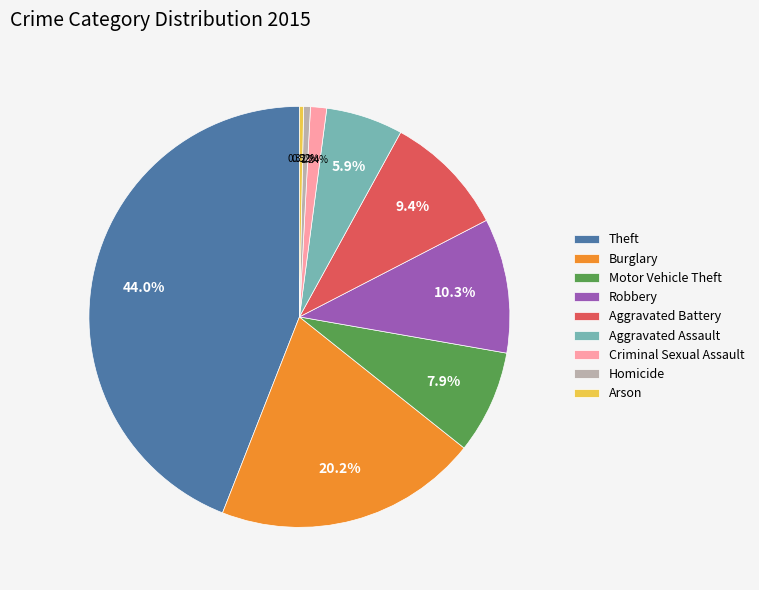

Is it true that Burglary is 20% of the pie?

True